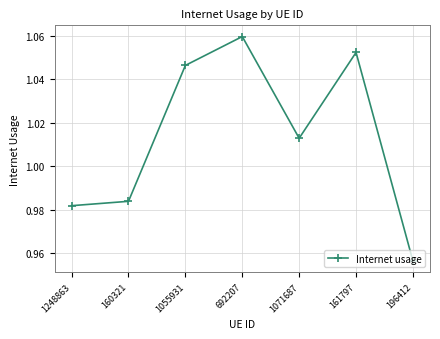

How many lines are shown in the chart?

1